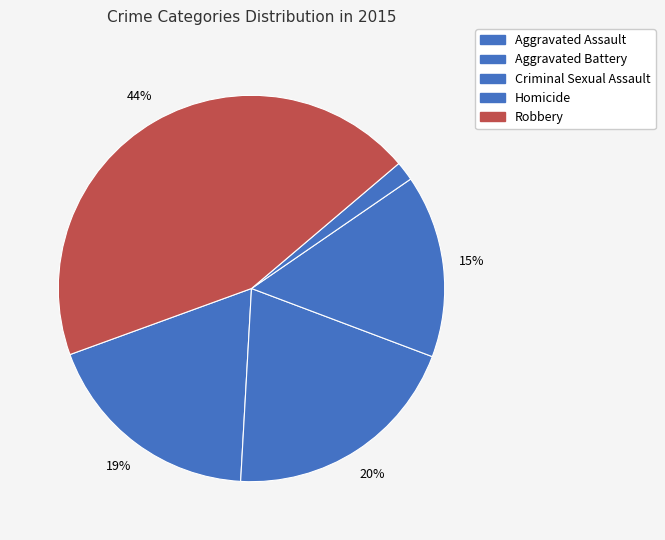

What portion of the pie excludes Aggravated Battery?

79.8%